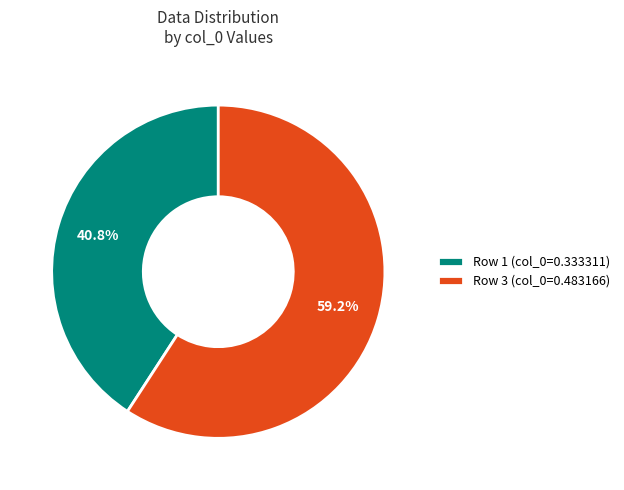

Between Row 3 (col_0=0.483166) and Row 1 (col_0=0.333311), which is larger?

Row 3 (col_0=0.483166)